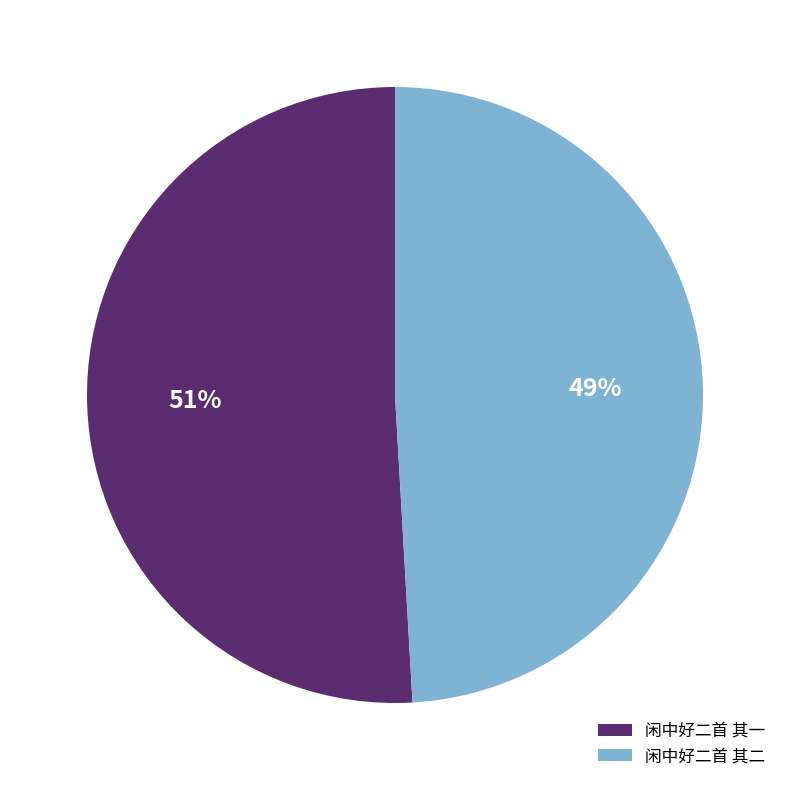

Rank the categories by value from lowest to highest.

闲中好二首 其二, 闲中好二首 其一